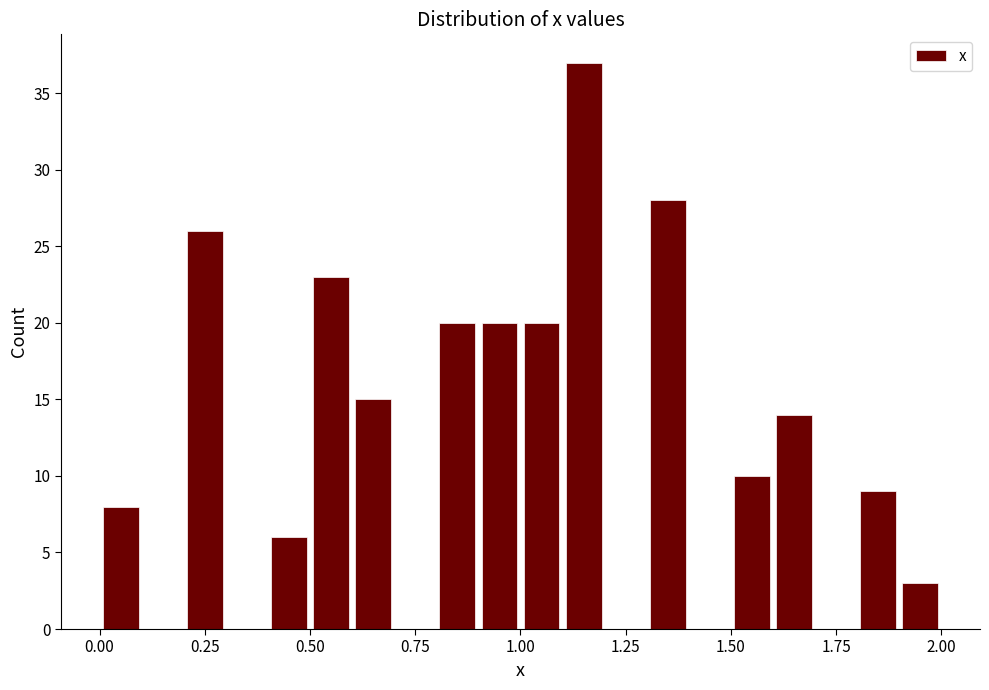

Read against the x-axis, roughly where is the centre of the tallest bar?

1.15